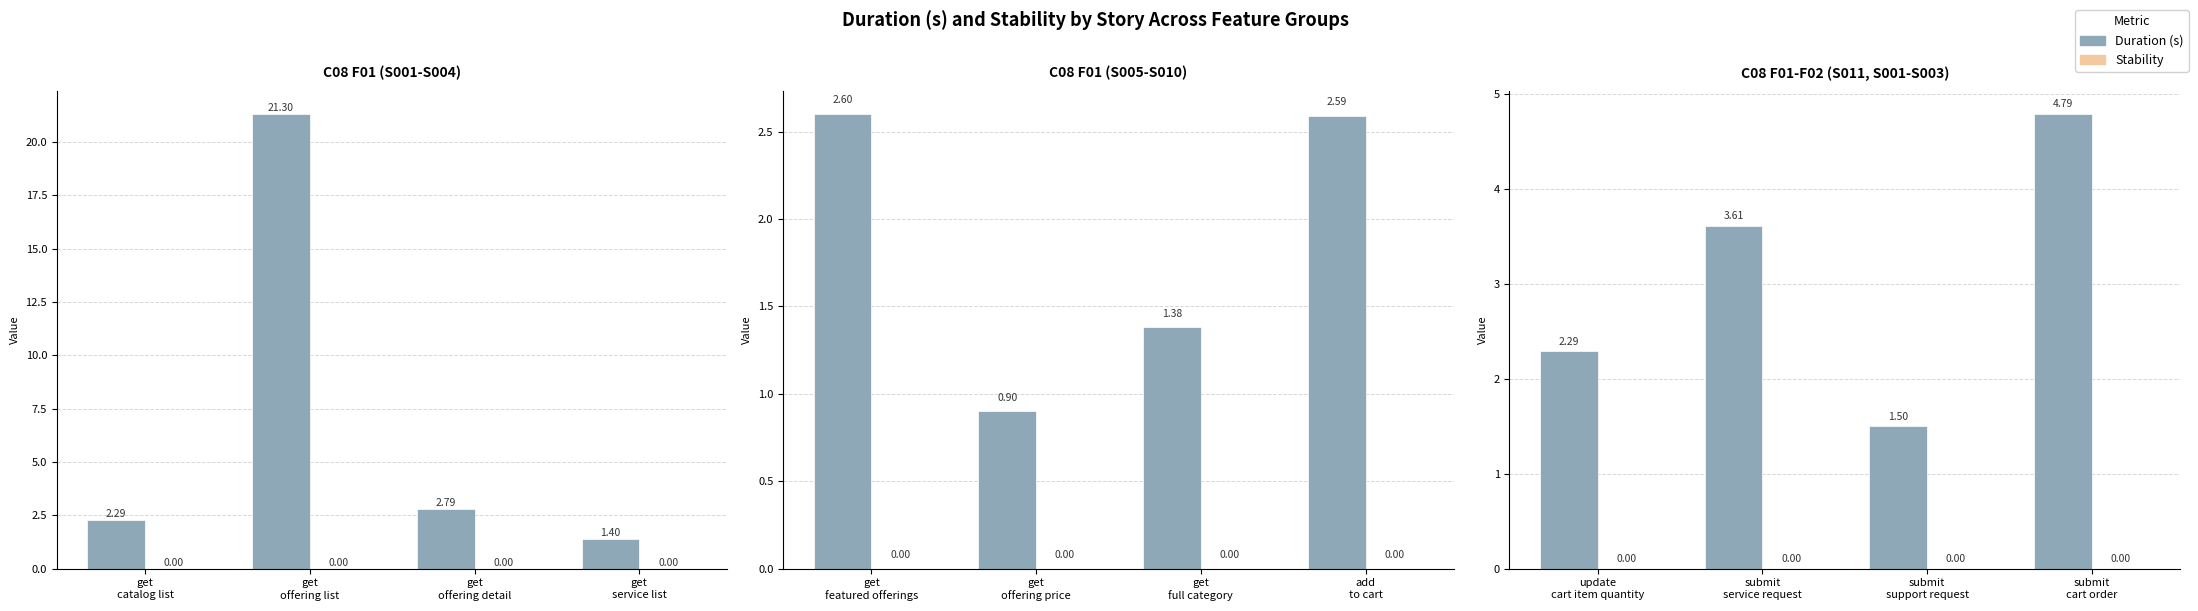

Which series has the largest total across all categories?

Duration (s)